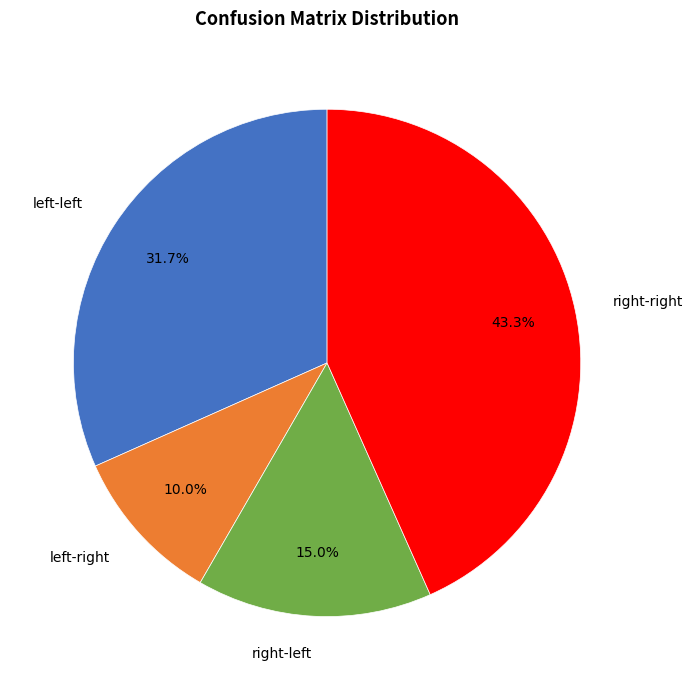

How many slices are in this pie chart?

4